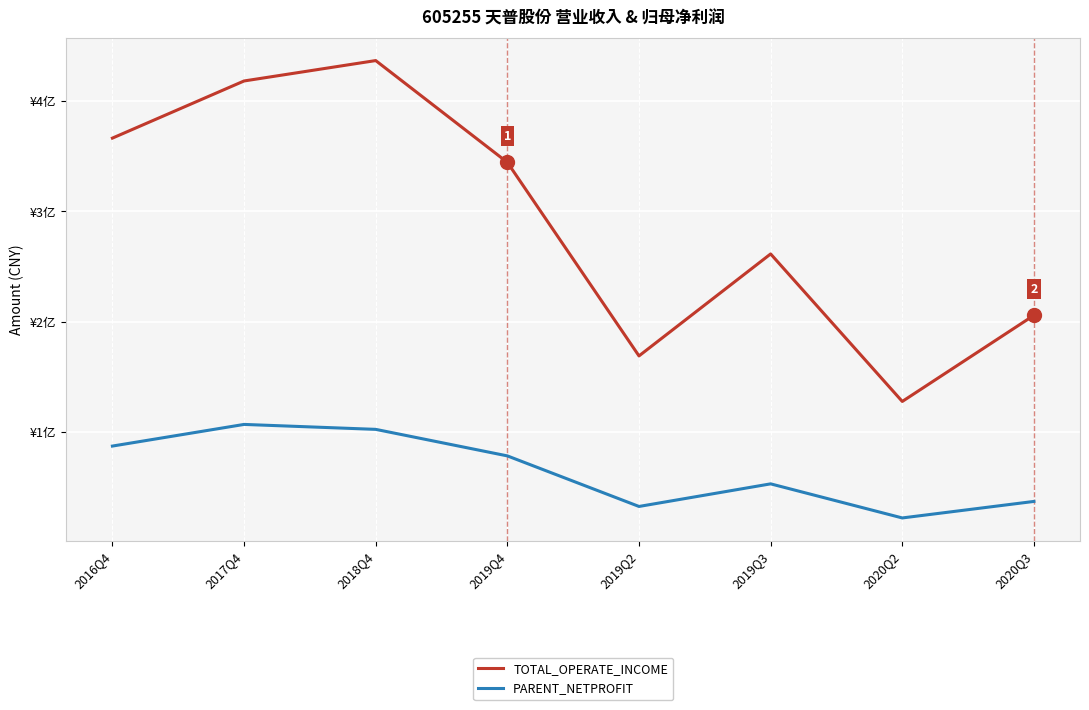

Is the value of TOTAL_OPERATE_INCOME at 2020Q2 greater than the value of PARENT_NETPROFIT at 2019Q3?

Yes